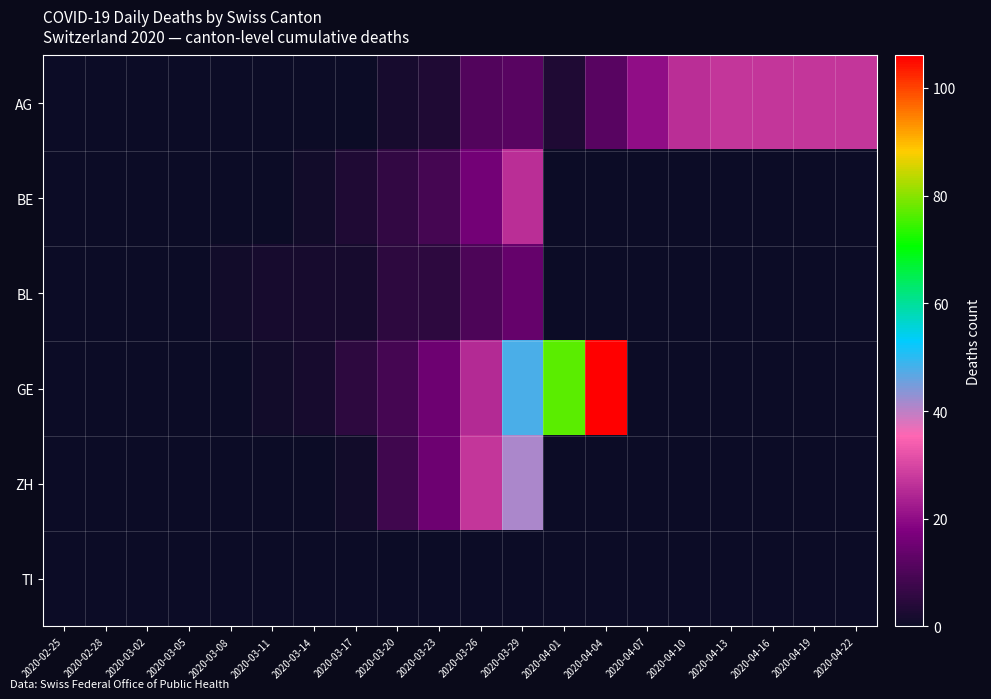

Which series has the largest total across all categories?

GE